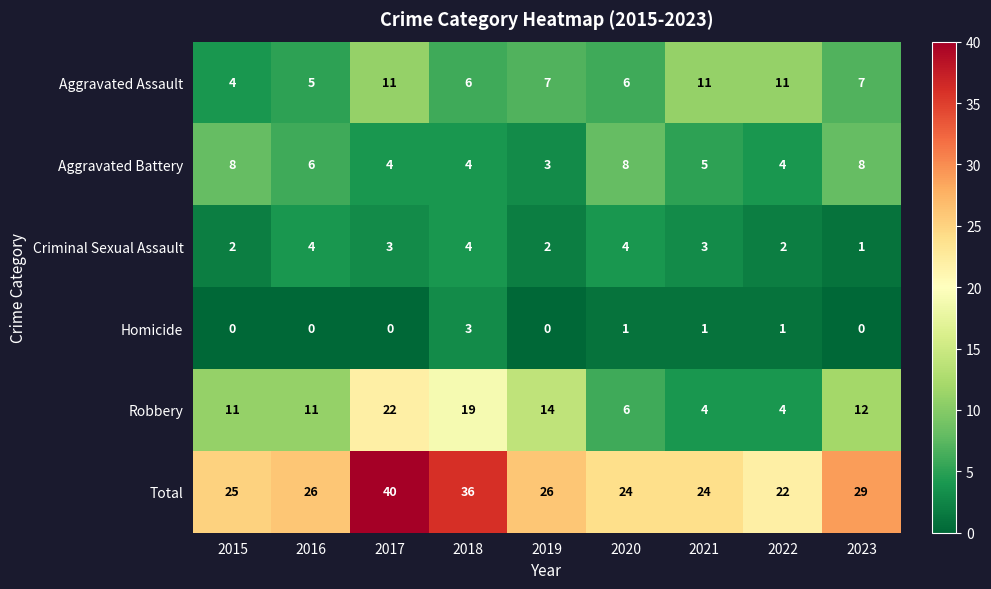

What is the maximum value shown in the chart?

40